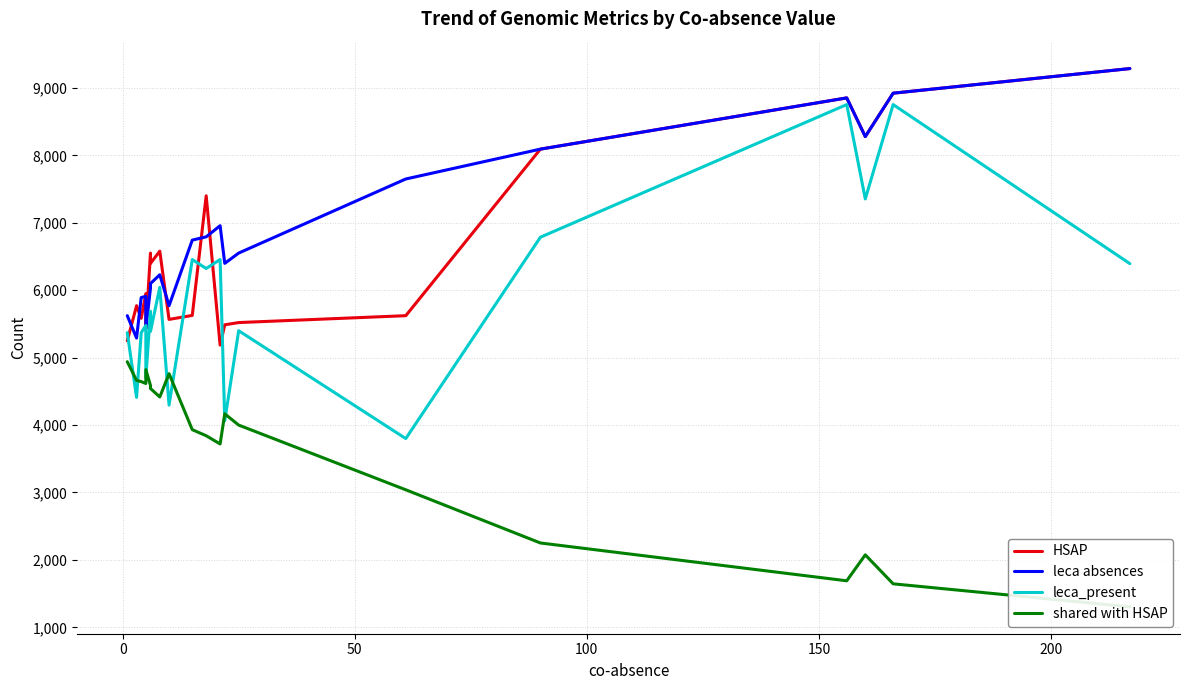

True or false: leca absences has more than 2 interior local peaks.

True